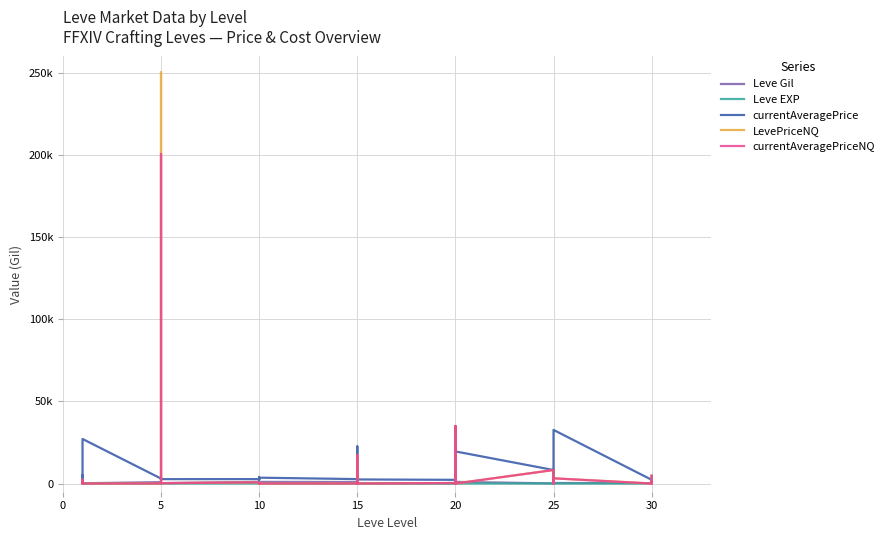

How many data points in Leve Gil are less than 460?

20